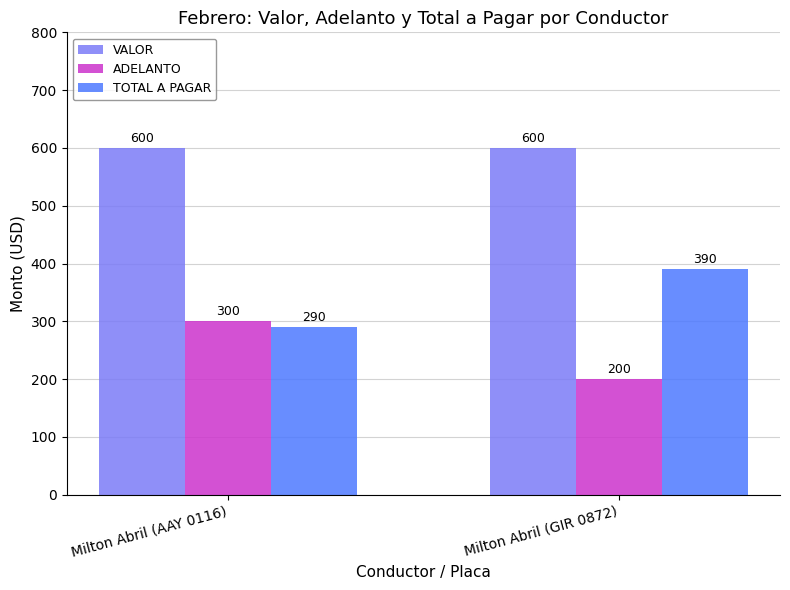

Reading left to right, what are all the values shown in this chart?

VALOR: 600	600
ADELANTO: 300	200
TOTAL A PAGAR: 290	390